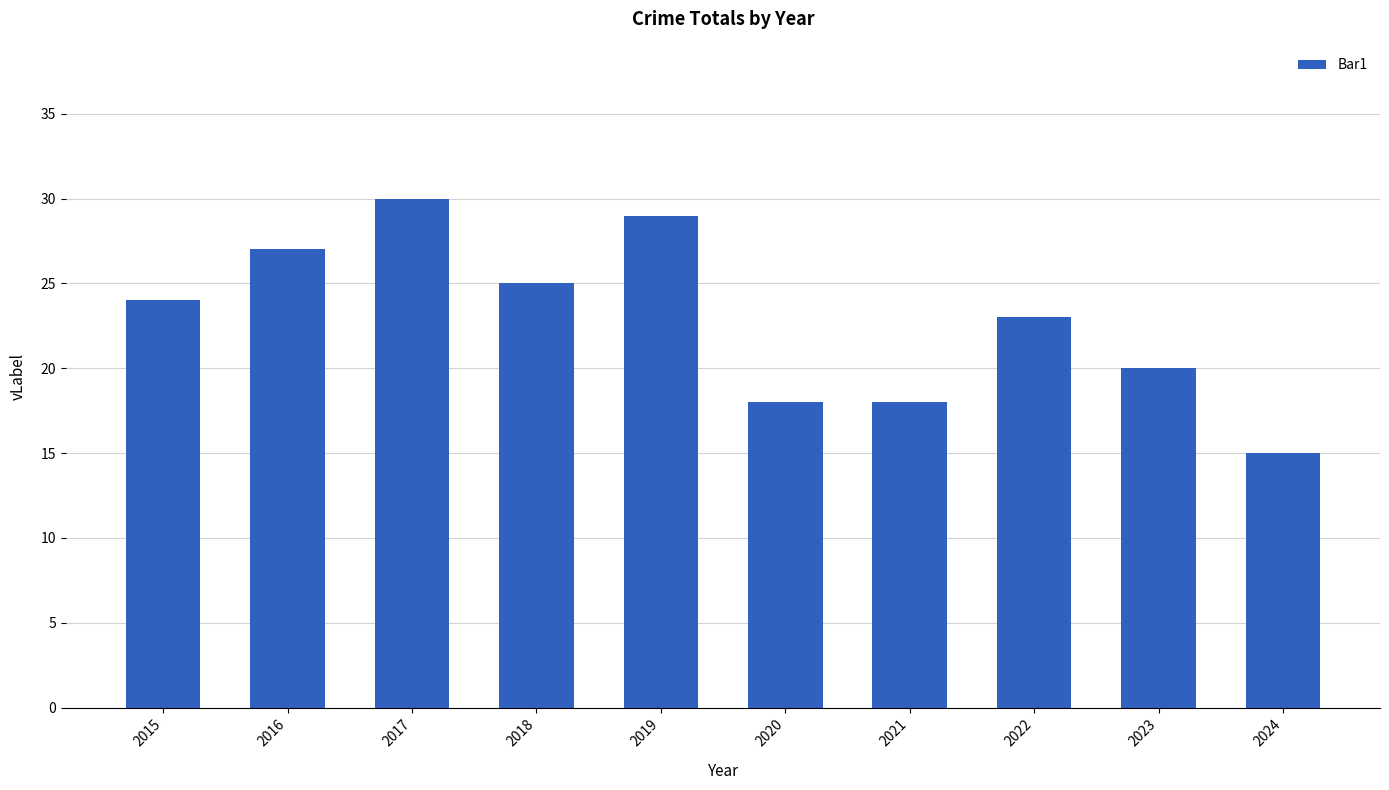

True or false: the data shows 5 at 2023.

False